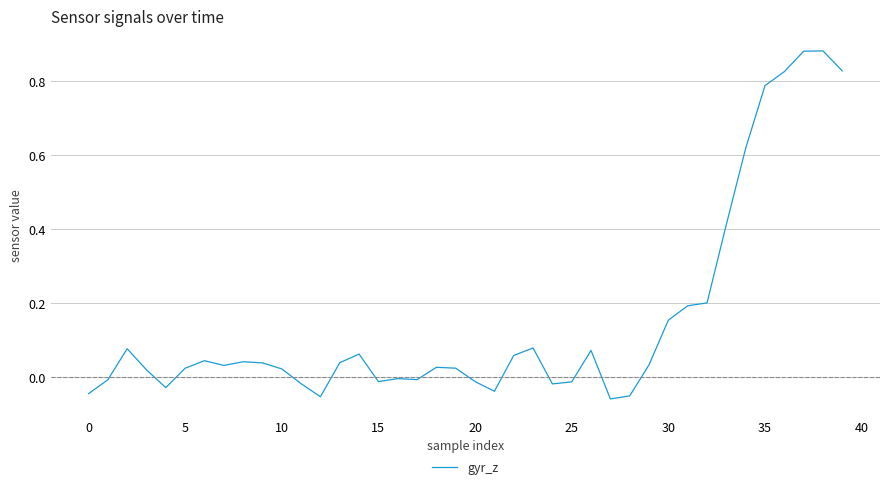

How many points are higher than both their immediate neighbors (excluding endpoints)?

9